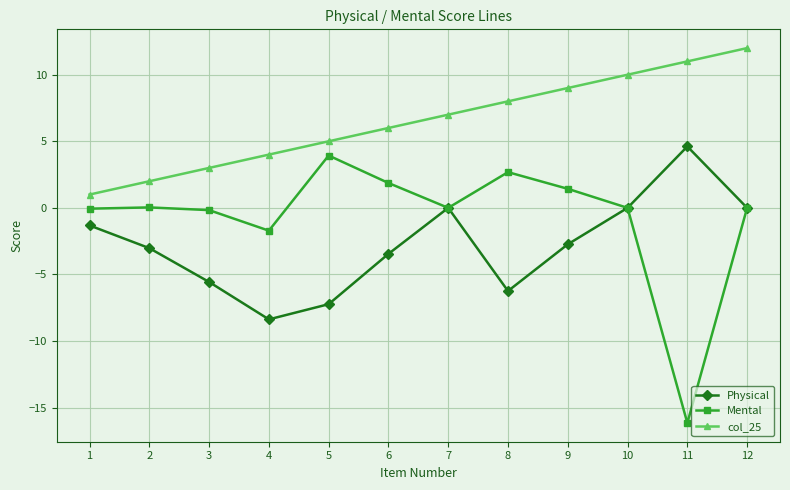

How many values in the Physical series exceed -2?

5